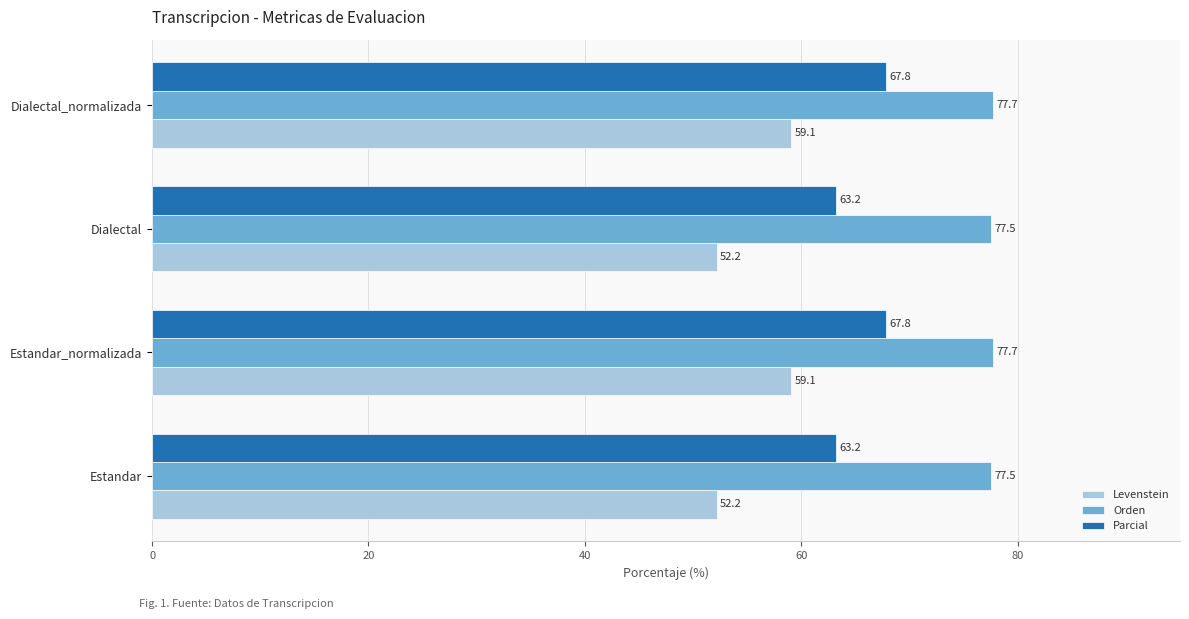

What is the minimum value shown in the chart?

52.2